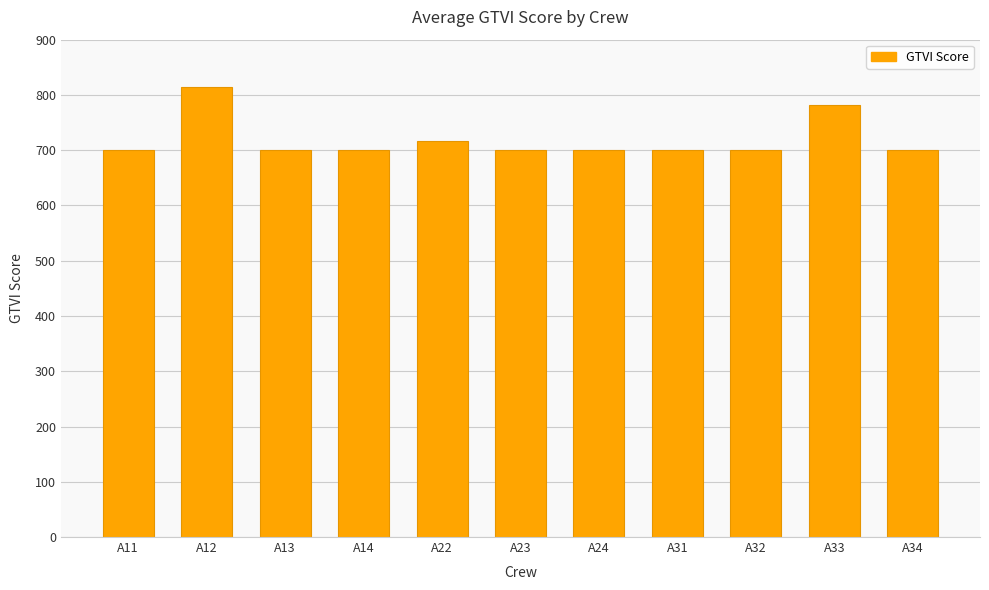

Reading left to right, transcribe all the data shown in this chart.

700	815	700	700	717	700	700	700	700	782	700